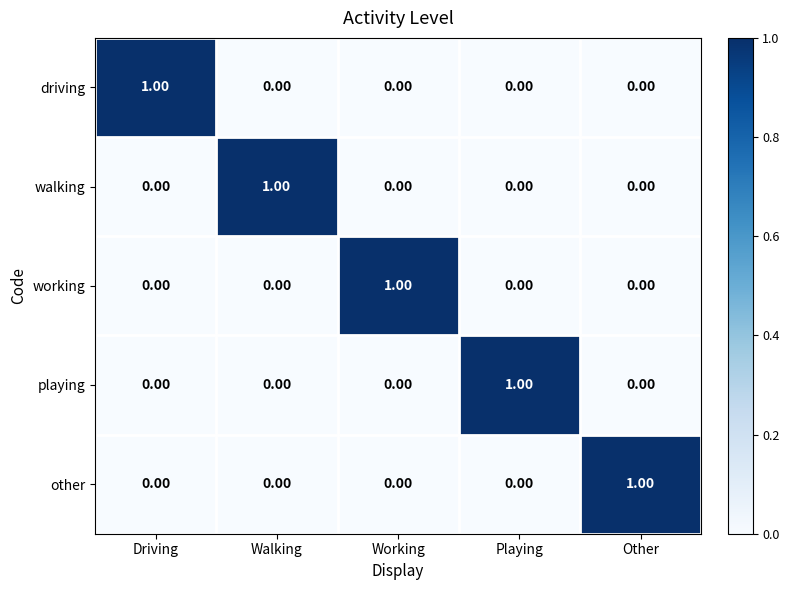

At how many categories does at least one series exceed 0?

5